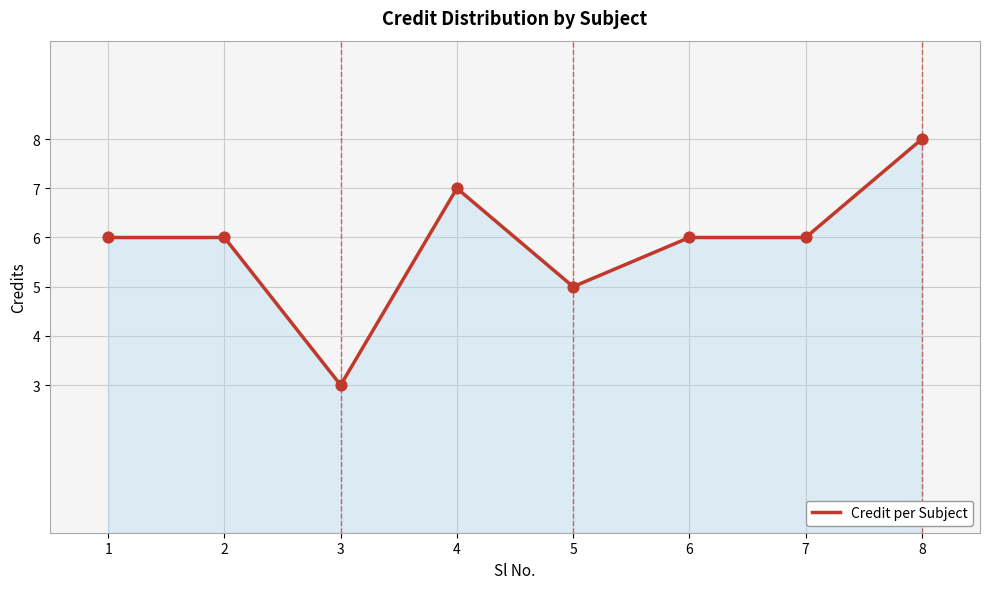

What is the change in value from 5 to 6?

+1